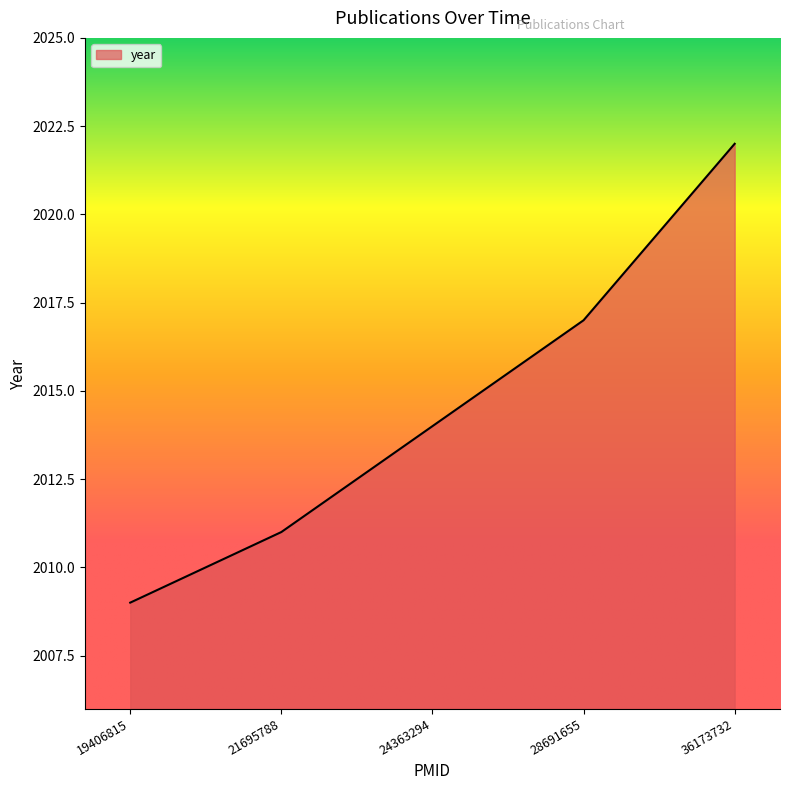

The chart shows a value of 1170 at 21695788. True or false?

False